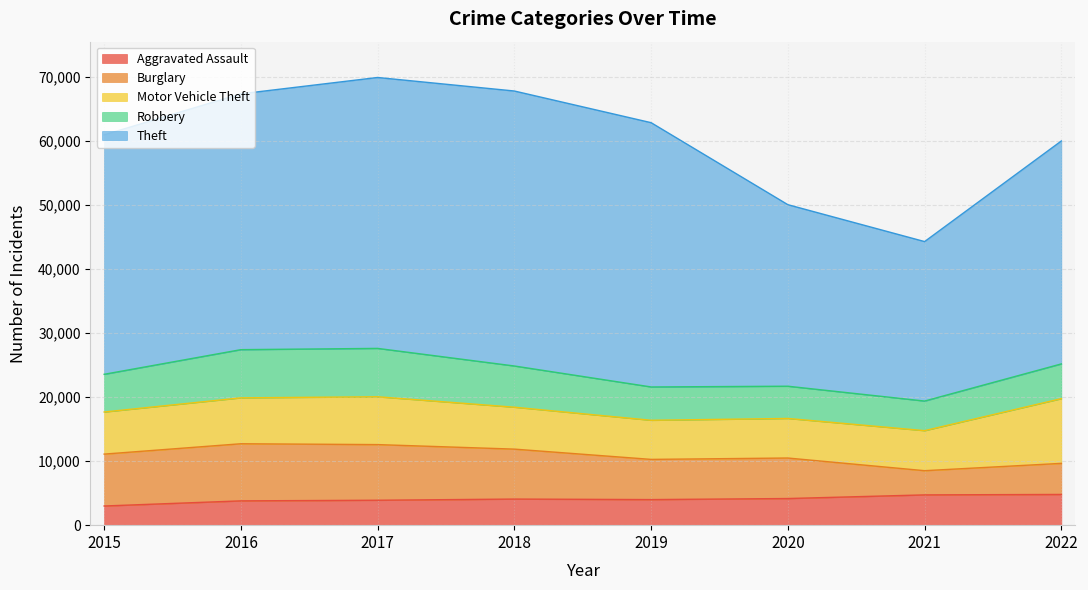

Reading right to left, list all the values displayed in this chart.

Aggravated Assault: 2022=4803	2021=4733	2020=4164	2019=3999	2018=4080	2017=3897	2016=3798	2015=2997
Burglary: 2022=4856	2021=3783	2020=6331	2019=6282	2018=7806	2017=8696	2016=8927	2015=8108
Motor Vehicle Theft: 2022=10117	2021=6256	2020=6185	2019=6114	2018=6550	2017=7476	2016=7175	2015=6581
Robbery: 2022=5428	2021=4626	2020=5036	2019=5207	2018=6441	2017=7559	2016=7531	2015=5893
Theft: 2022=34843	2021=24924	2020=28373	2019=41303	2018=42977	2017=42340	2016=39980	2015=37420